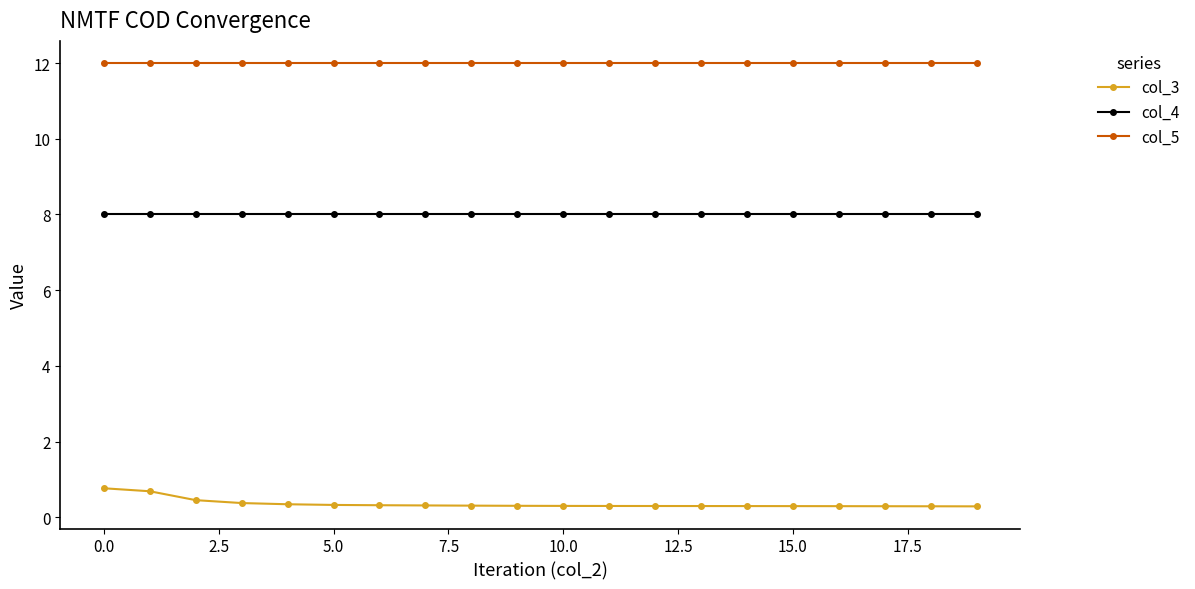

List the series in order of their peak value, lowest first.

col_3, col_4, col_5